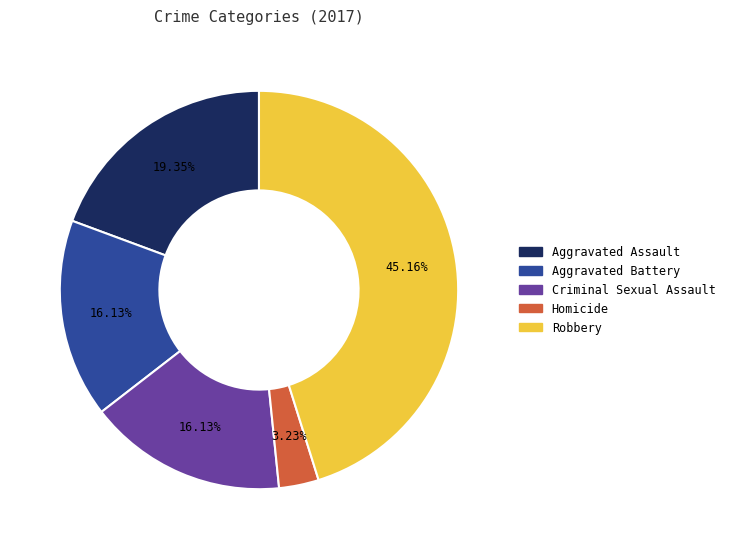

Is it true that Criminal Sexual Assault is 28% of the pie?

False